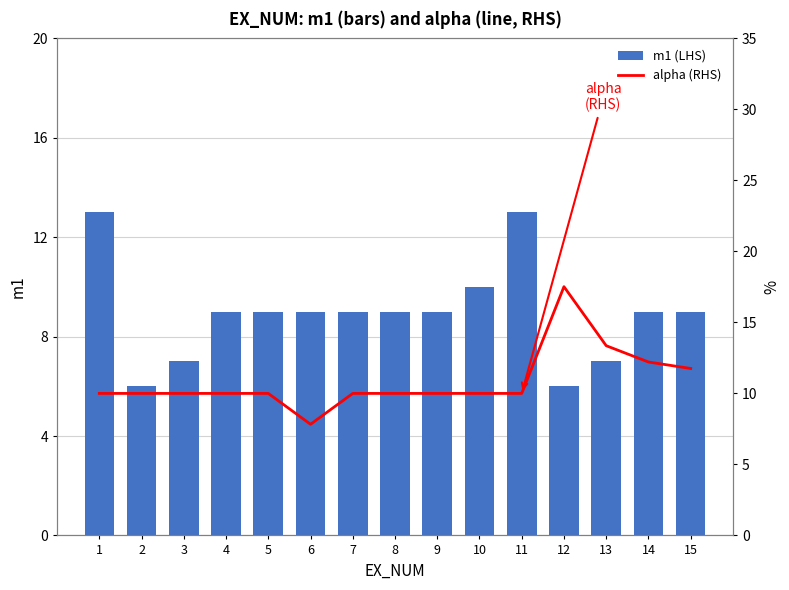

At how many categories does at least one series exceed 15?

1